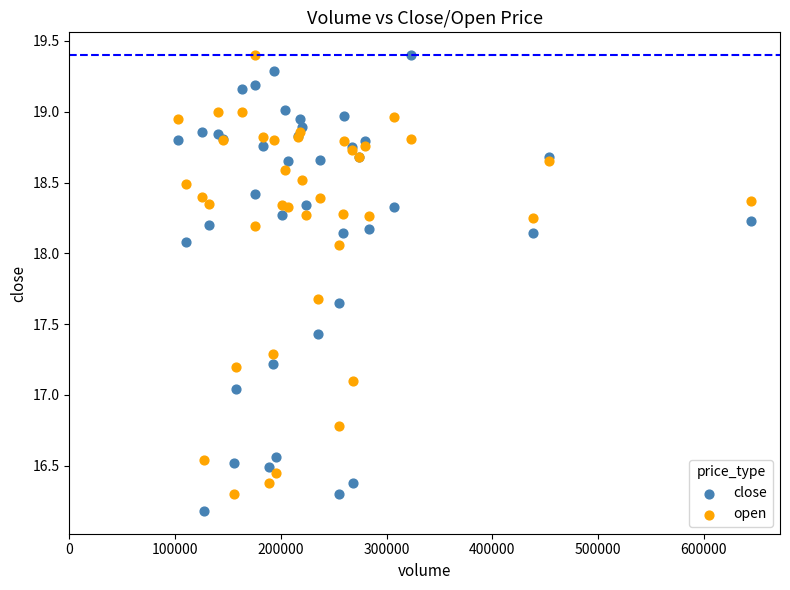

In the open series, what Y value is closest to 17?

17.1